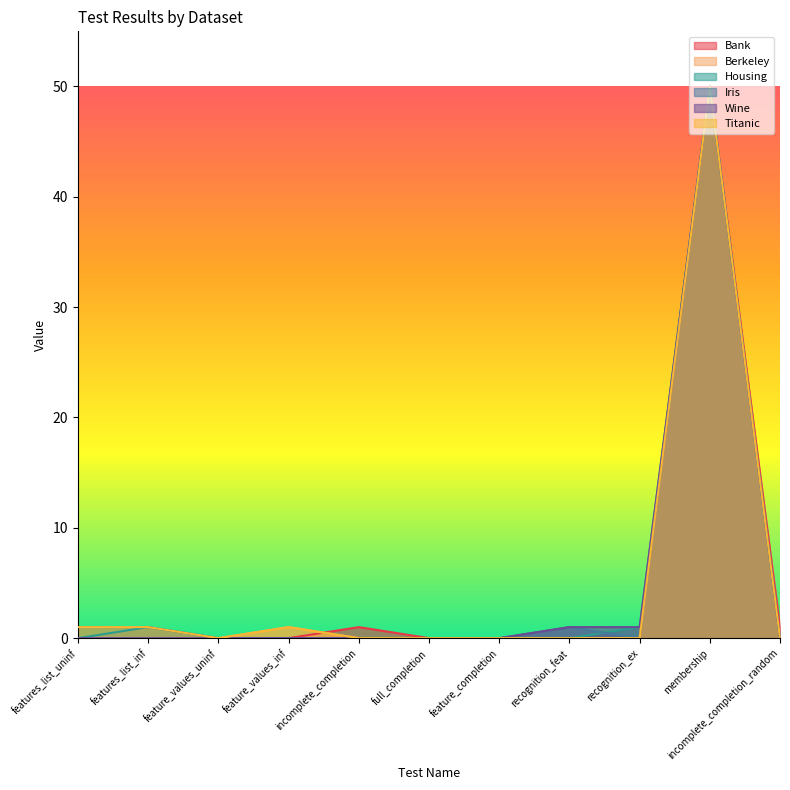

Reading left to right, list all the values displayed in this chart.

Bank: features_list_uninf=0	features_list_inf=0	feature_values_uninf=0	feature_values_inf=0	incomplete_completion=1	full_completion=0	feature_completion=0	recognition_feat=0	recognition_ex=0	membership=50	incomplete_completion_random=1
Berkeley: features_list_uninf=0	features_list_inf=0	feature_values_uninf=0	feature_values_inf=1	incomplete_completion=0	full_completion=0	feature_completion=0	recognition_feat=0	recognition_ex=0	membership=50	incomplete_completion_random=0
Housing: features_list_uninf=0	features_list_inf=1	feature_values_uninf=0	feature_values_inf=0	incomplete_completion=0	full_completion=0	feature_completion=0	recognition_feat=0	recognition_ex=1	membership=50	incomplete_completion_random=0
Iris: features_list_uninf=1	features_list_inf=1	feature_values_uninf=0	feature_values_inf=0	incomplete_completion=0	full_completion=0	feature_completion=0	recognition_feat=1	recognition_ex=0	membership=50	incomplete_completion_random=0
Wine: features_list_uninf=0	features_list_inf=0	feature_values_uninf=0	feature_values_inf=0	incomplete_completion=0	full_completion=0	feature_completion=0	recognition_feat=1	recognition_ex=1	membership=50	incomplete_completion_random=0
Titanic: features_list_uninf=1	features_list_inf=1	feature_values_uninf=0	feature_values_inf=1	incomplete_completion=0	full_completion=0	feature_completion=0	recognition_feat=0	recognition_ex=0	membership=50	incomplete_completion_random=0